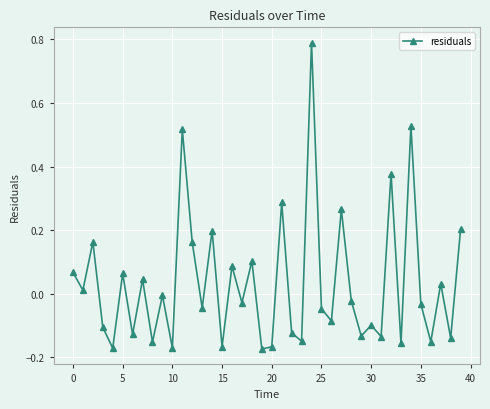

How many lines are shown in the chart?

1